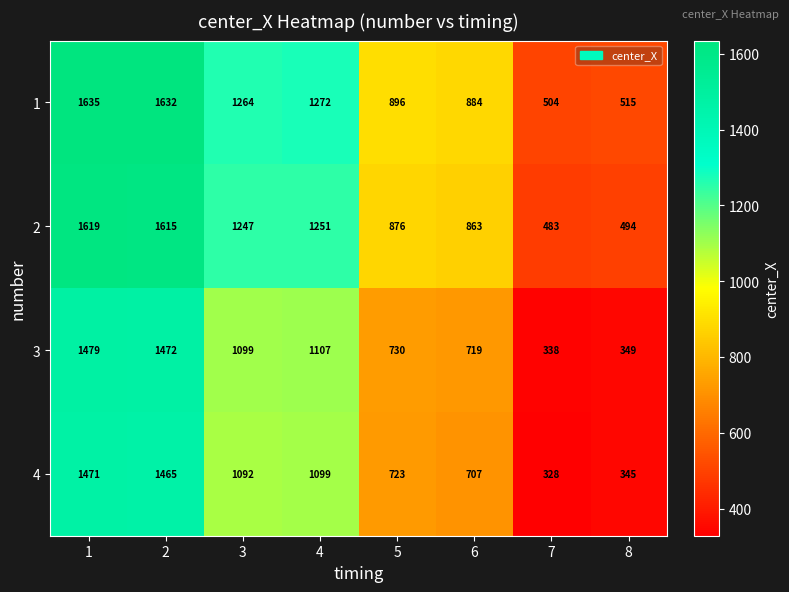

Is the value of 4 at 1 greater than the value of 2 at 8?

Yes